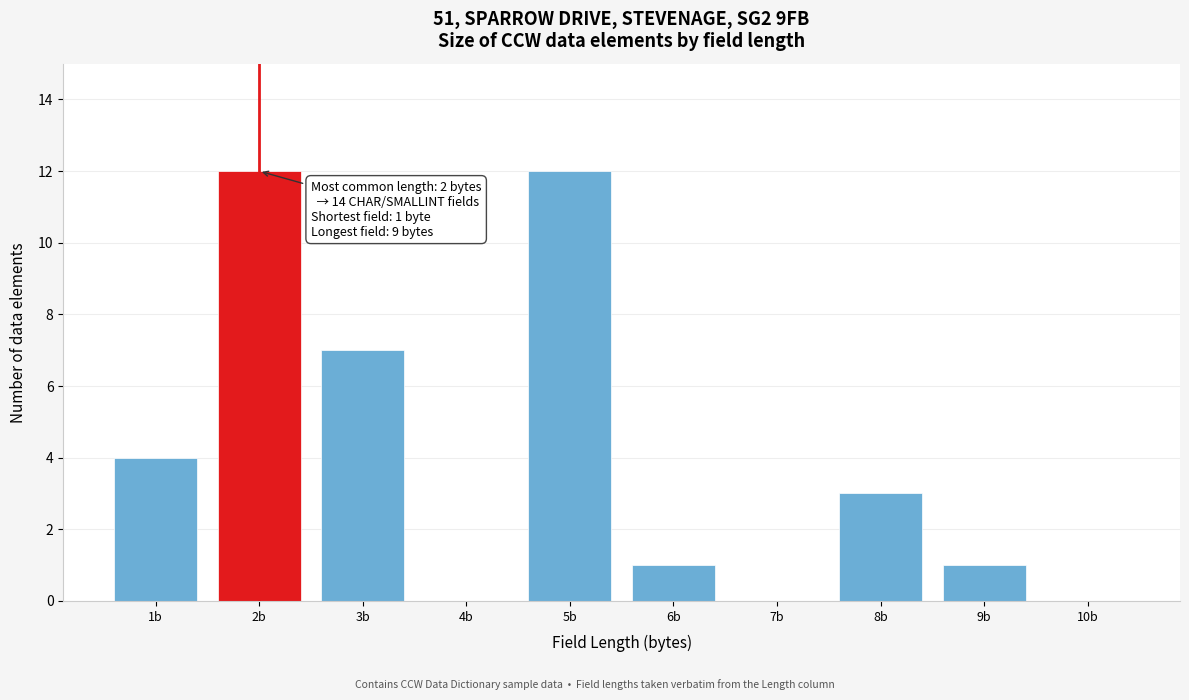

Reading left to right, extract all data points from this chart.

1b=4	2b=12	3b=7	4b=0	5b=12	6b=1	7b=0	8b=3	9b=1	10b=0